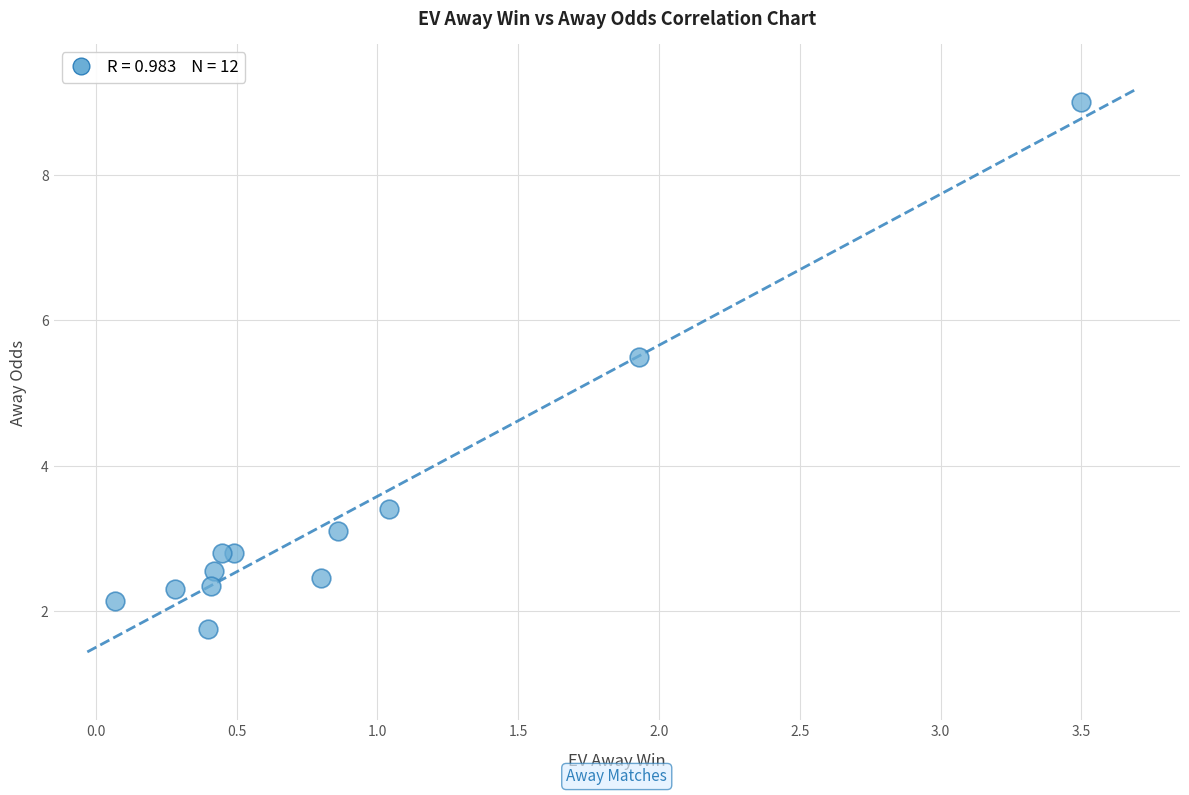

What Y value in the scatter plot is closest to 5?

5.5